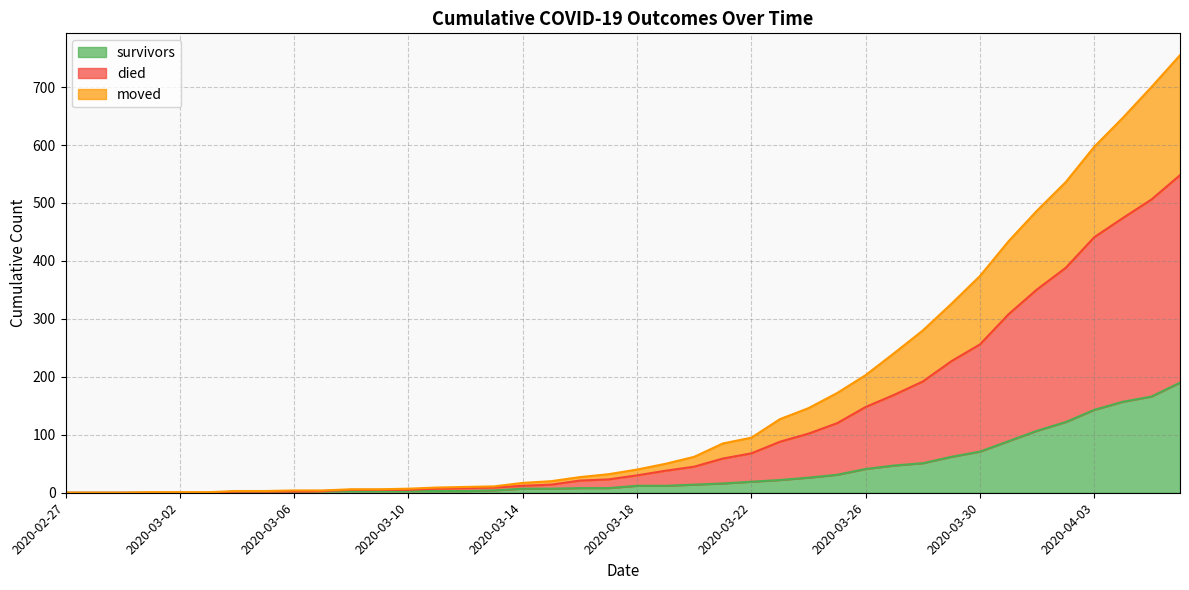

Does the chart have visible grid lines?

Yes